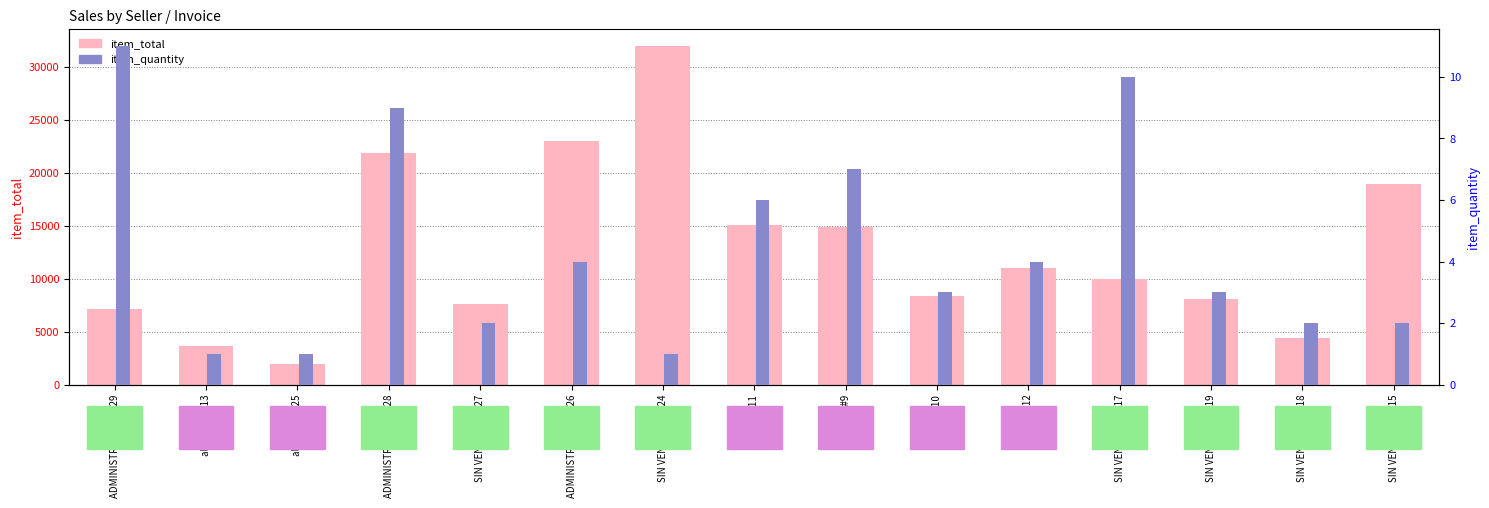

What is the spread (max minus min) of values at claudia #9?

14893